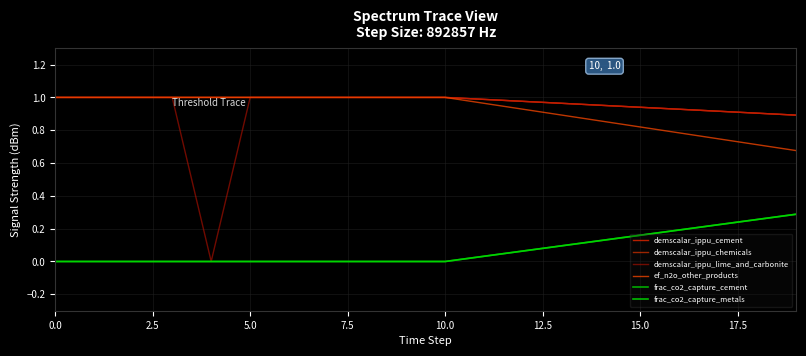

What is the maximum value shown in the chart?

1.0